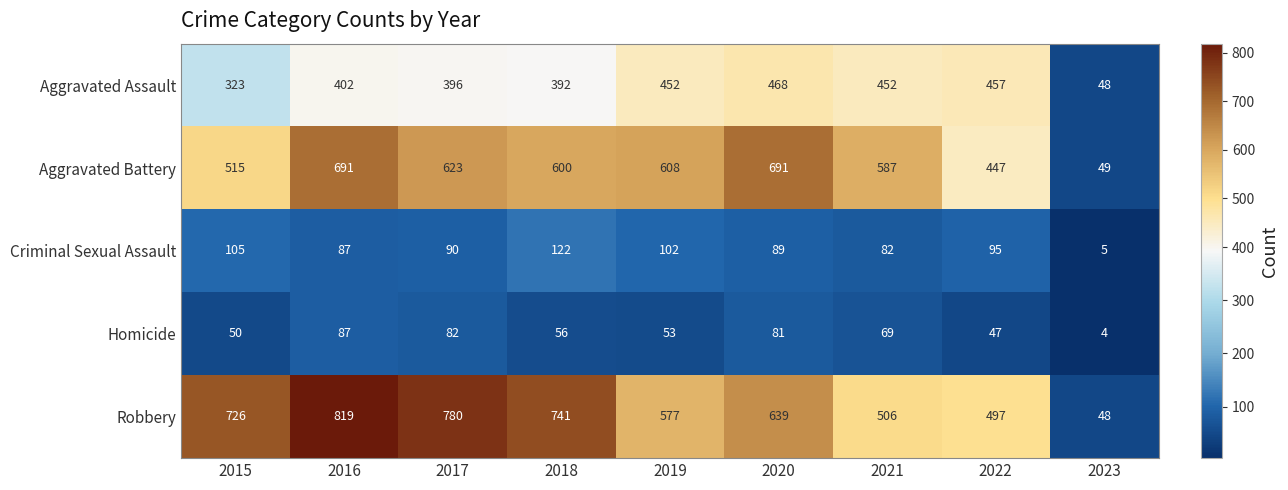

What is the sum of the Homicide values at 2017 and 2016?

169